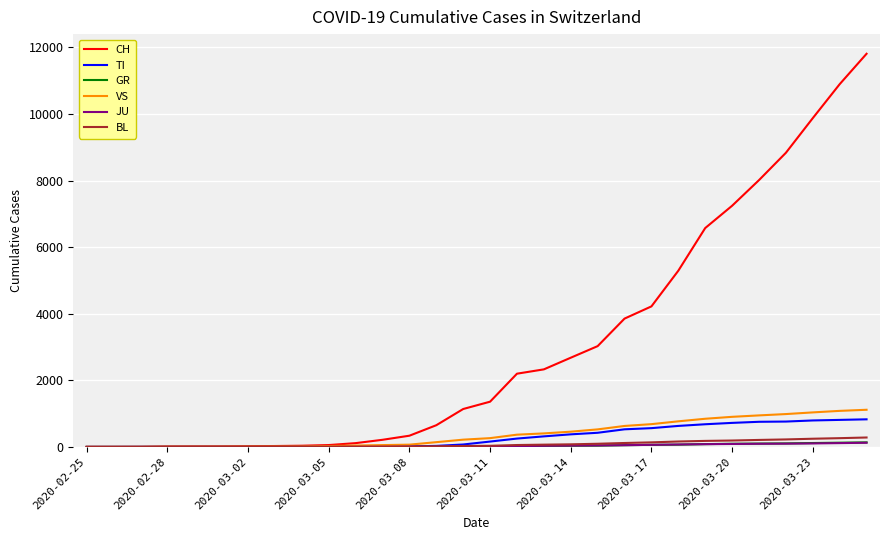

Which series has the largest range (max minus min)?

CH